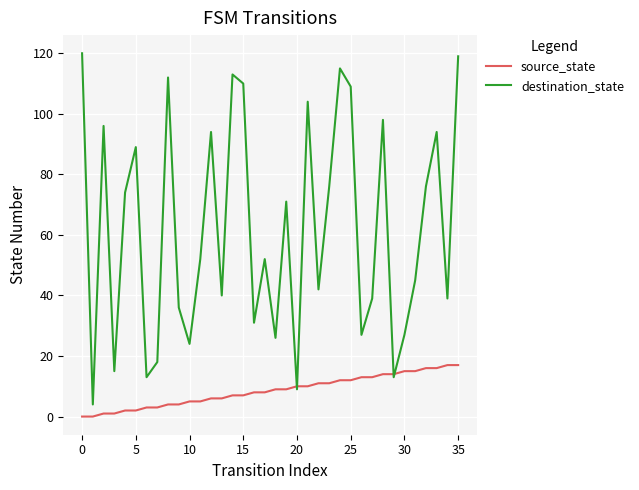

Which series has the largest total across all categories?

destination_state